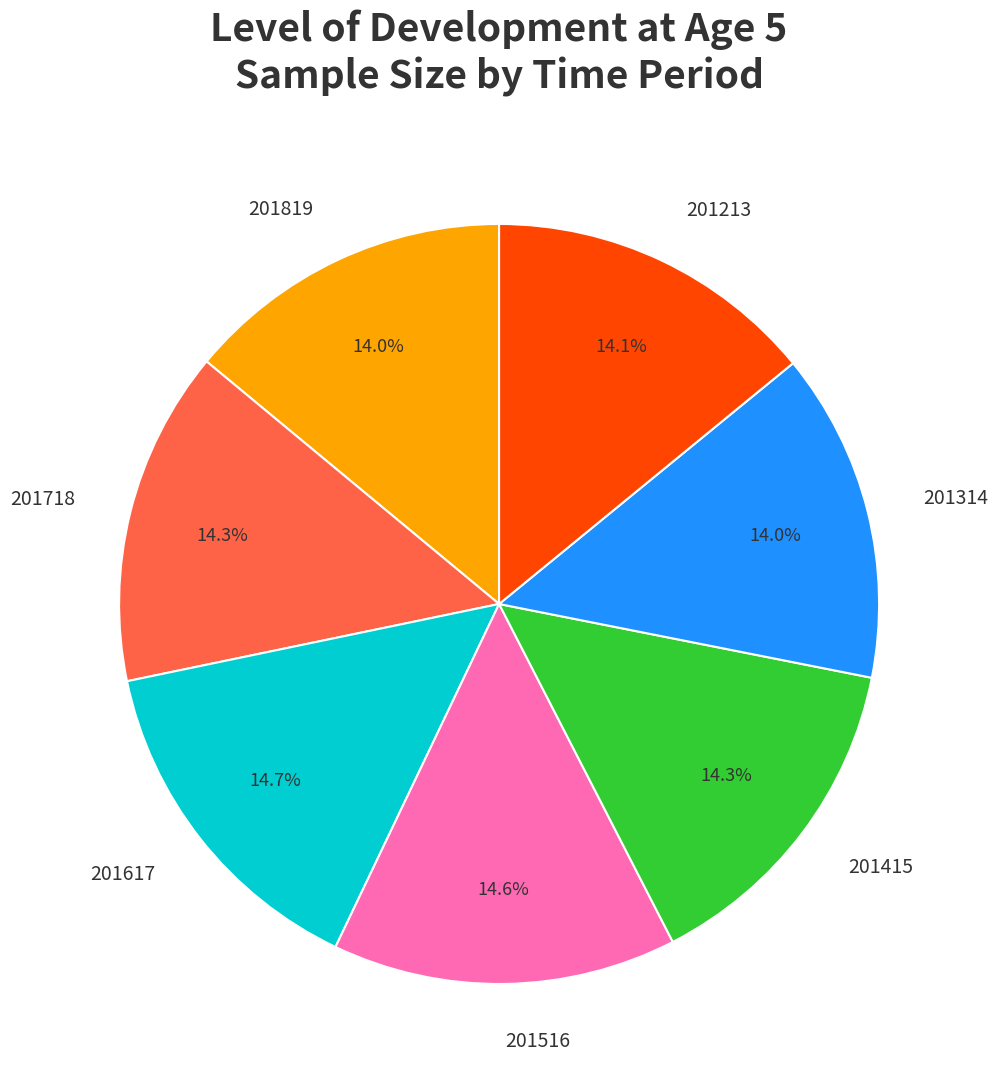

Approximately how many times larger is the value at 201819 compared to 201617?

1.0